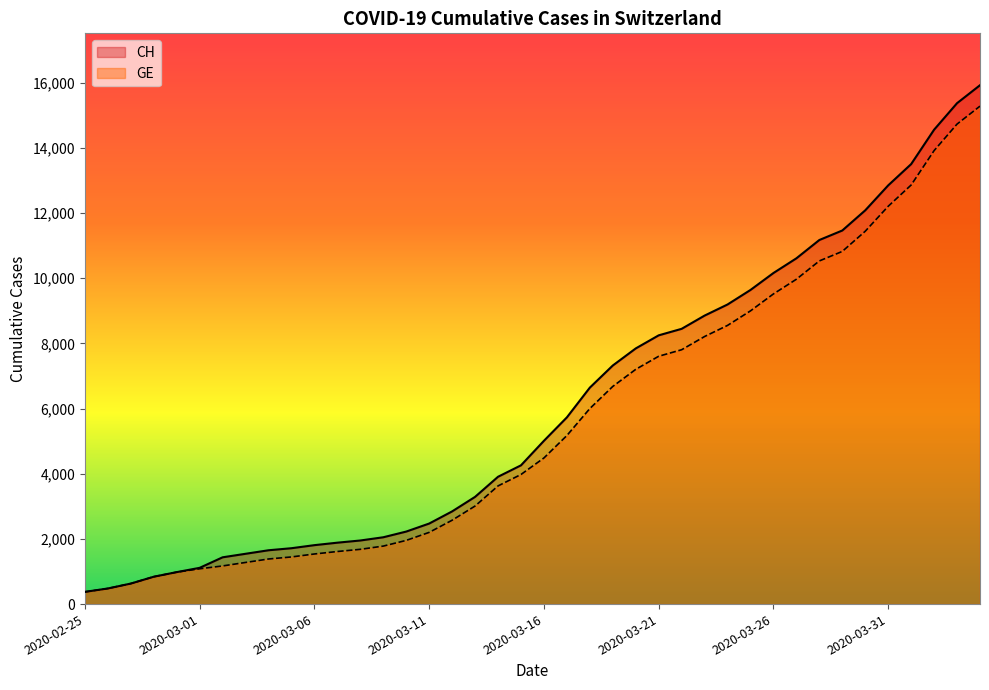

What position from the left is 2020-03-13?

18